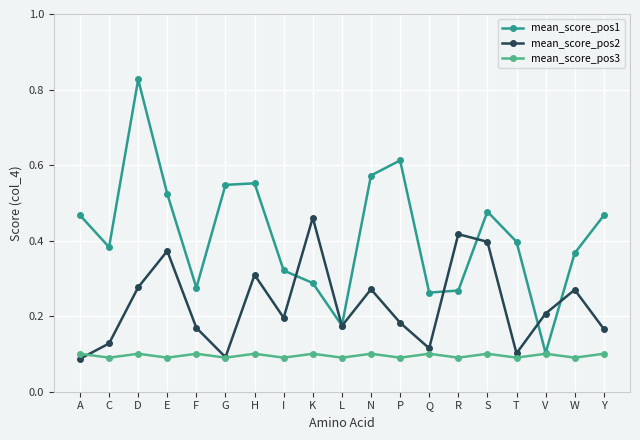

In mean_score_pos3, how many points are higher than both neighbors (excluding endpoints)?

8